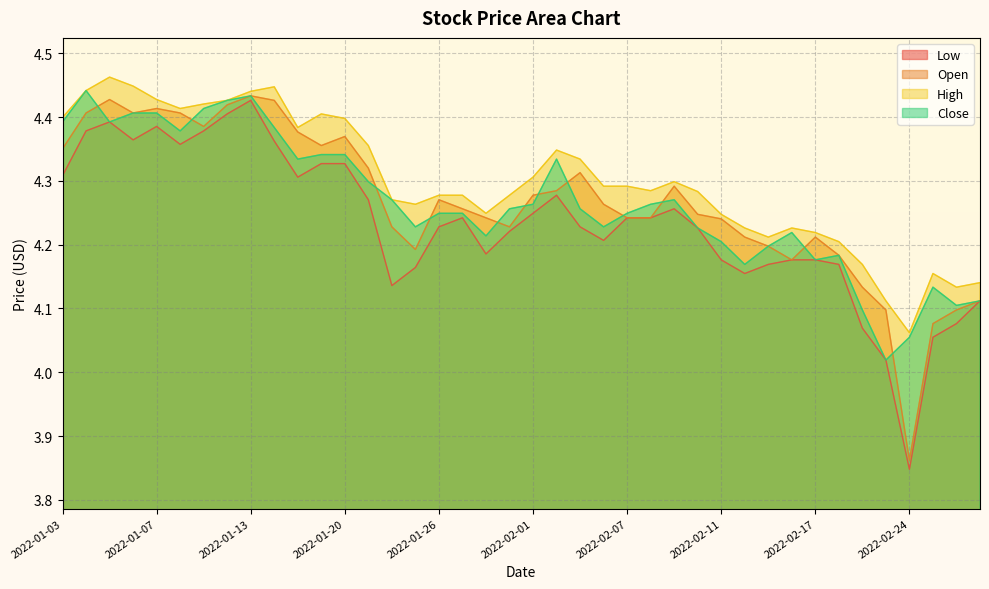

What are all the series names shown in the legend?

Low, Open, High, Close